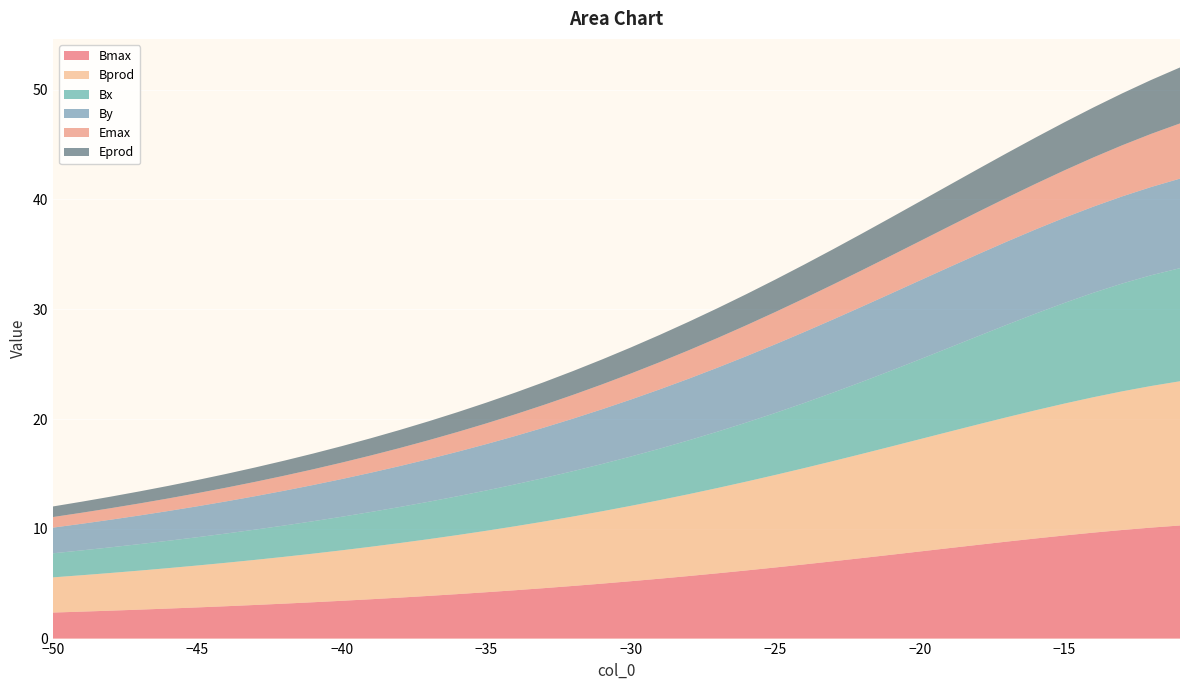

Reading left to right, what are all the values shown in this chart?

Bmax: -50=2.4	-49=2.5	-48=2.5	-47=2.6	-46=2.7	-45=2.8	-44=2.9	-43=3.1	-42=3.2	-41=3.3	-40=3.4	-39=3.6	-38=3.7	-37=3.9	-36=4.1	-35=4.2	-34=4.4	-33=4.6	-32=4.8	-31=5.0	-30=5.2	-29=5.5	-28=5.7	-27=5.9	-26=6.2	-25=6.5	-24=6.8	-23=7.0	-22=7.3	-21=7.6	-20=7.9	-19=8.2	-18=8.5	-17=8.8	-16=9.1	-15=9.4	-14=9.7	-13=9.9	-12=10.1	-11=10.3
Bprod: -50=3.2	-49=3.3	-48=3.4	-47=3.6	-46=3.7	-45=3.8	-44=4.0	-43=4.1	-42=4.3	-41=4.4	-40=4.6	-39=4.8	-38=5.0	-37=5.2	-36=5.4	-35=5.6	-34=5.8	-33=6.1	-32=6.3	-31=6.6	-30=6.9	-29=7.2	-28=7.5	-27=7.8	-26=8.1	-25=8.4	-24=8.8	-23=9.1	-22=9.5	-21=9.9	-20=10.2	-19=10.6	-18=11.0	-17=11.3	-16=11.7	-15=12.0	-14=12.3	-13=12.6	-12=12.9	-11=13.1
Bx: -50=2.2	-49=2.3	-48=2.3	-47=2.4	-46=2.5	-45=2.6	-44=2.7	-43=2.8	-42=2.9	-41=3.0	-40=3.1	-39=3.2	-38=3.3	-37=3.4	-36=3.5	-35=3.7	-34=3.8	-33=4.0	-32=4.1	-31=4.3	-30=4.5	-29=4.7	-28=4.9	-27=5.1	-26=5.4	-25=5.6	-24=5.9	-23=6.2	-22=6.6	-21=6.9	-20=7.3	-19=7.6	-18=8.0	-17=8.4	-16=8.8	-15=9.2	-14=9.5	-13=9.8	-12=10.1	-11=10.3
By: -50=2.3	-49=2.4	-48=2.5	-47=2.6	-46=2.7	-45=2.8	-44=2.9	-43=3.0	-42=3.2	-41=3.3	-40=3.4	-39=3.6	-38=3.7	-37=3.9	-36=4.1	-35=4.2	-34=4.4	-33=4.6	-32=4.8	-31=5.0	-30=5.2	-29=5.4	-28=5.6	-27=5.8	-26=6.0	-25=6.3	-24=6.5	-23=6.7	-22=6.9	-21=7.0	-20=7.2	-19=7.3	-18=7.5	-17=7.6	-16=7.7	-15=7.8	-14=7.8	-13=7.9	-12=8.0	-11=8.2
Emax: -50=1.0	-49=1.0	-48=1.0	-47=1.1	-46=1.1	-45=1.2	-44=1.3	-43=1.3	-42=1.4	-41=1.4	-40=1.5	-39=1.6	-38=1.6	-37=1.7	-36=1.8	-35=1.9	-34=2.0	-33=2.1	-32=2.2	-31=2.3	-30=2.4	-29=2.5	-28=2.6	-27=2.7	-26=2.8	-25=2.9	-24=3.1	-23=3.2	-22=3.3	-21=3.4	-20=3.6	-19=3.7	-18=3.9	-17=4.0	-16=4.2	-15=4.3	-14=4.5	-13=4.7	-12=4.8	-11=5.0
Eprod: -50=1.0	-49=1.0	-48=1.1	-47=1.1	-46=1.1	-45=1.2	-44=1.3	-43=1.3	-42=1.4	-41=1.4	-40=1.5	-39=1.6	-38=1.6	-37=1.7	-36=1.8	-35=1.9	-34=2.0	-33=2.1	-32=2.2	-31=2.3	-30=2.4	-29=2.5	-28=2.6	-27=2.7	-26=2.8	-25=3.0	-24=3.1	-23=3.2	-22=3.3	-21=3.5	-20=3.6	-19=3.8	-18=3.9	-17=4.1	-16=4.2	-15=4.4	-14=4.6	-13=4.7	-12=4.9	-11=5.1